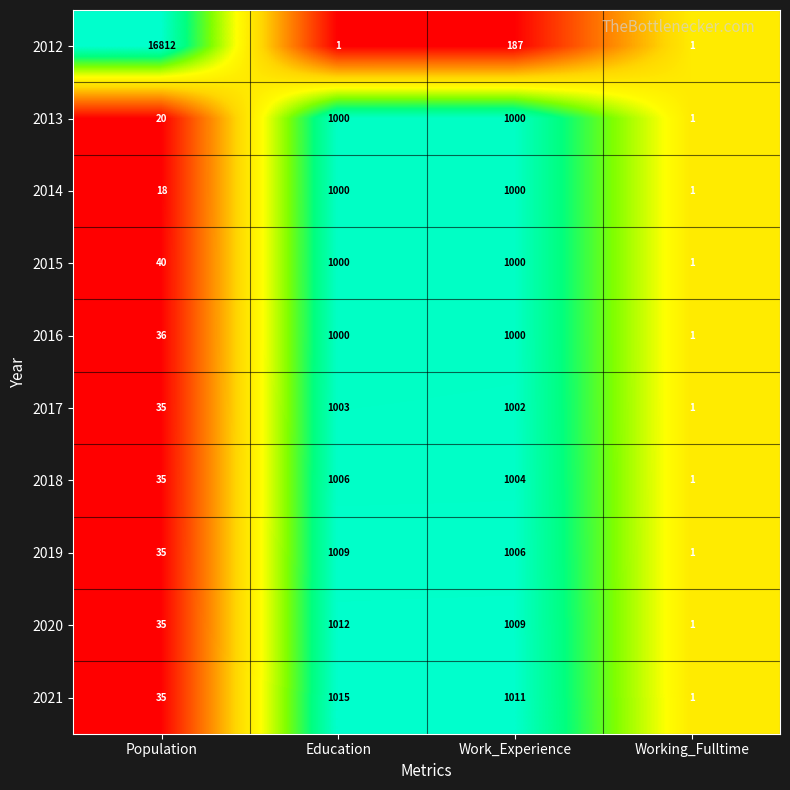

What is the difference between the highest and lowest values at Population?

16794